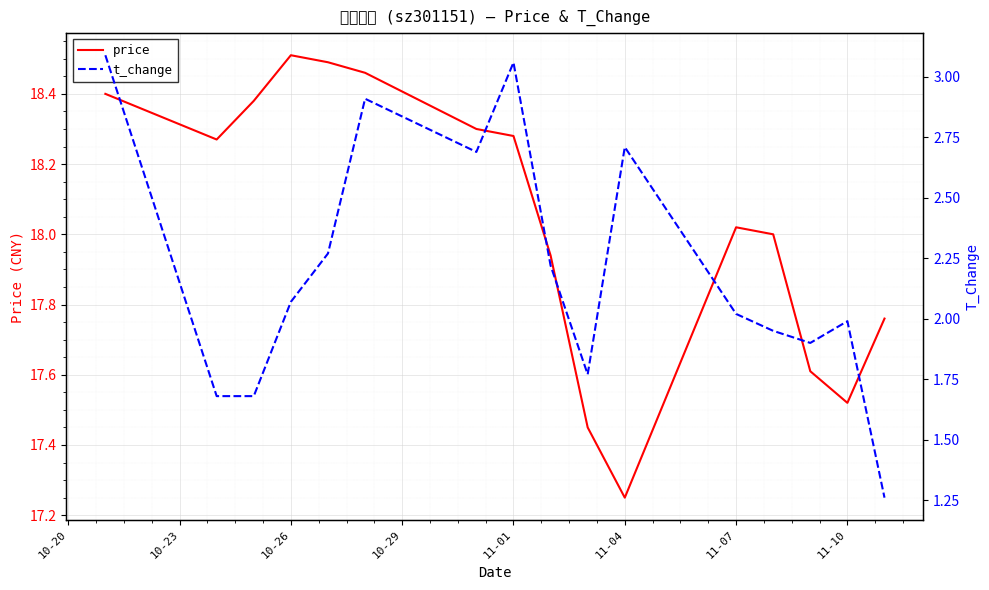

Is the value of t_change at 10 greater than the value of price at 10-23?

No